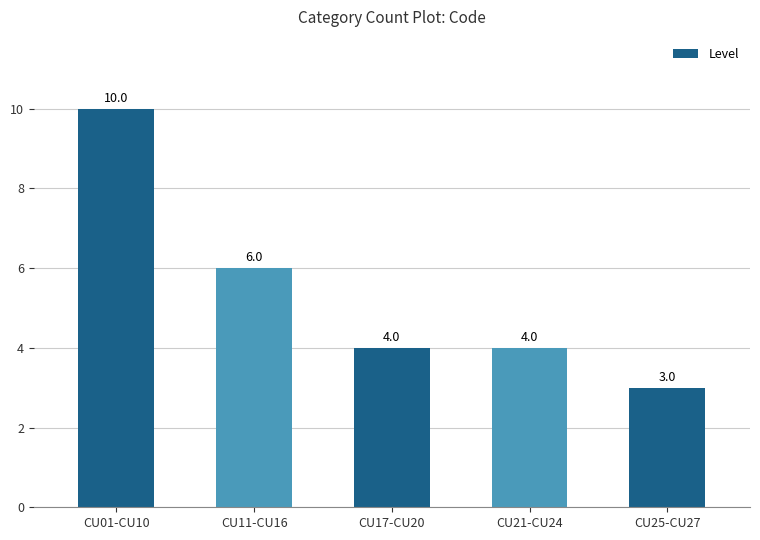

What position from the right is CU01-CU10?

5